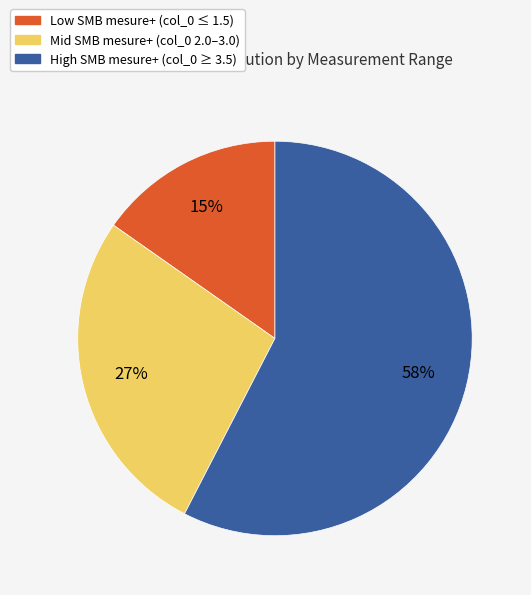

To the nearest percent, what is the average slice percentage?

33%